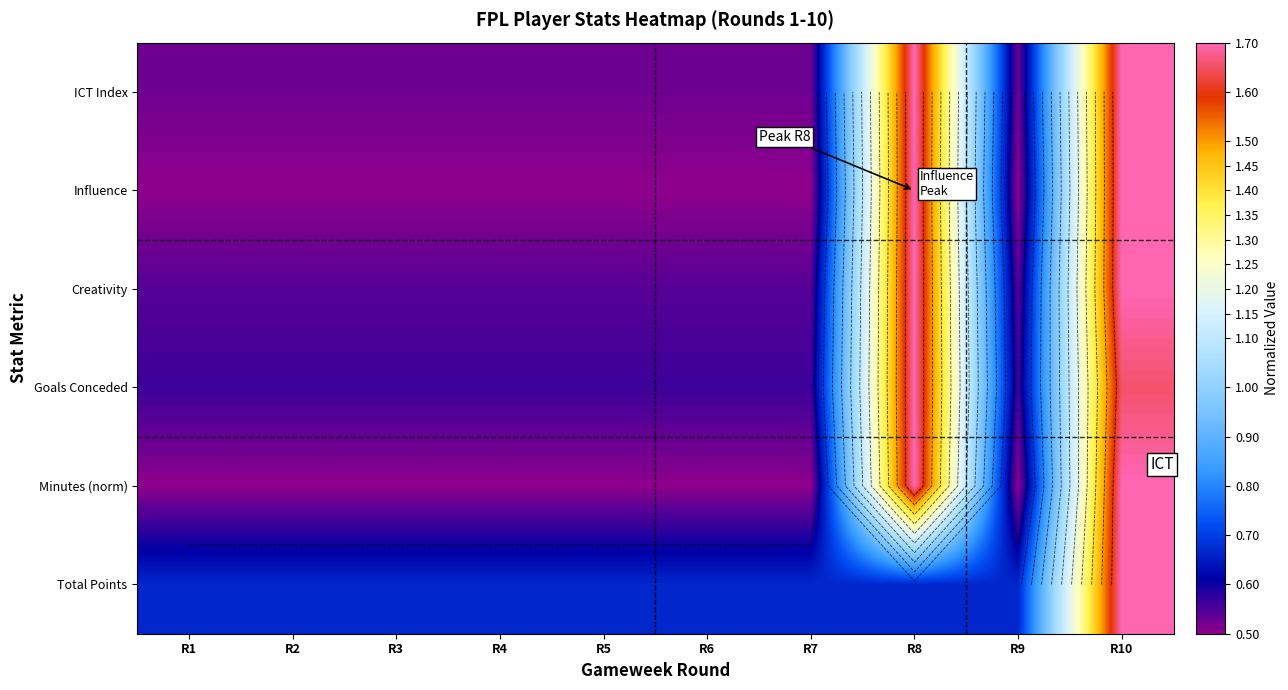

How many categories are shown in the chart?

10